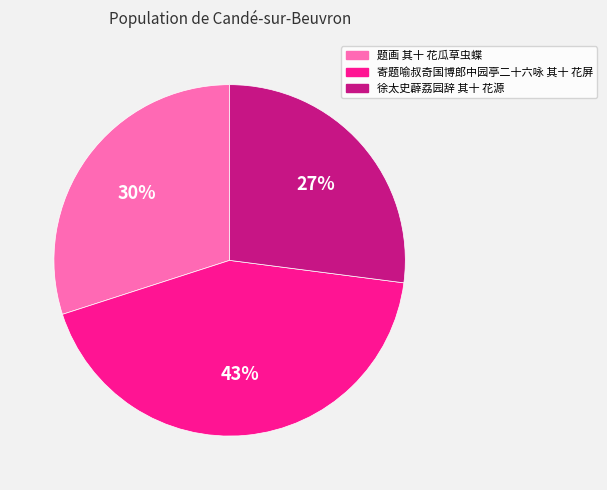

How many slices are in this pie chart?

3